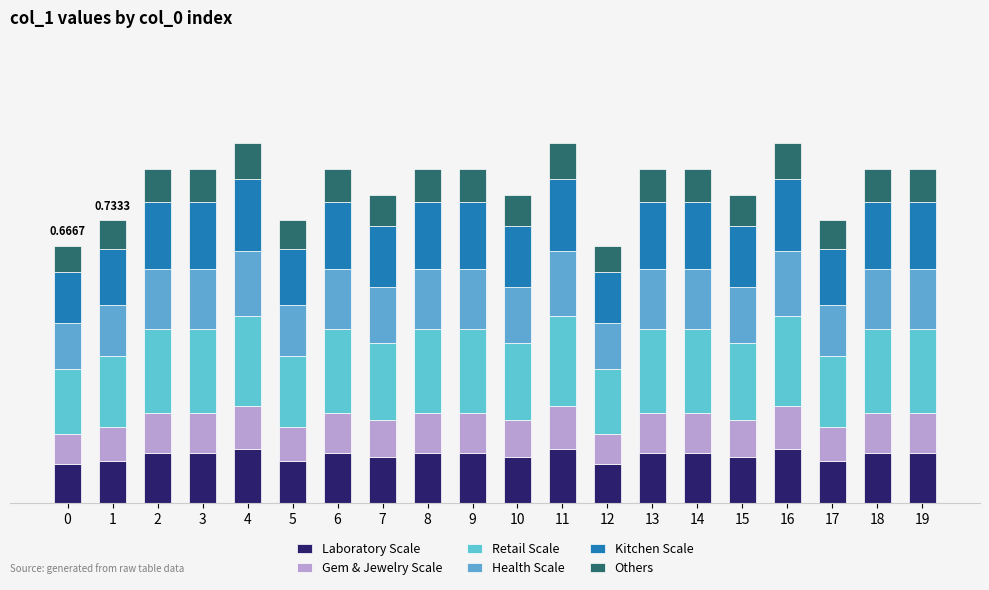

Are the bars horizontal?

No